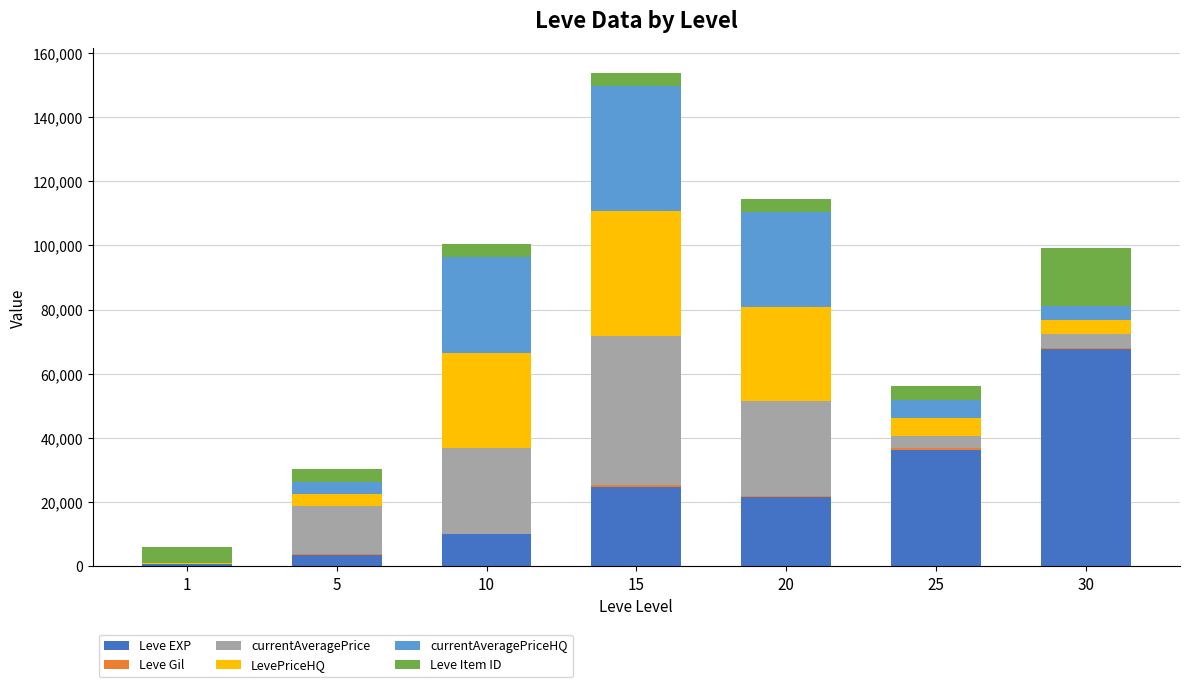

How many series are shown in this chart?

6